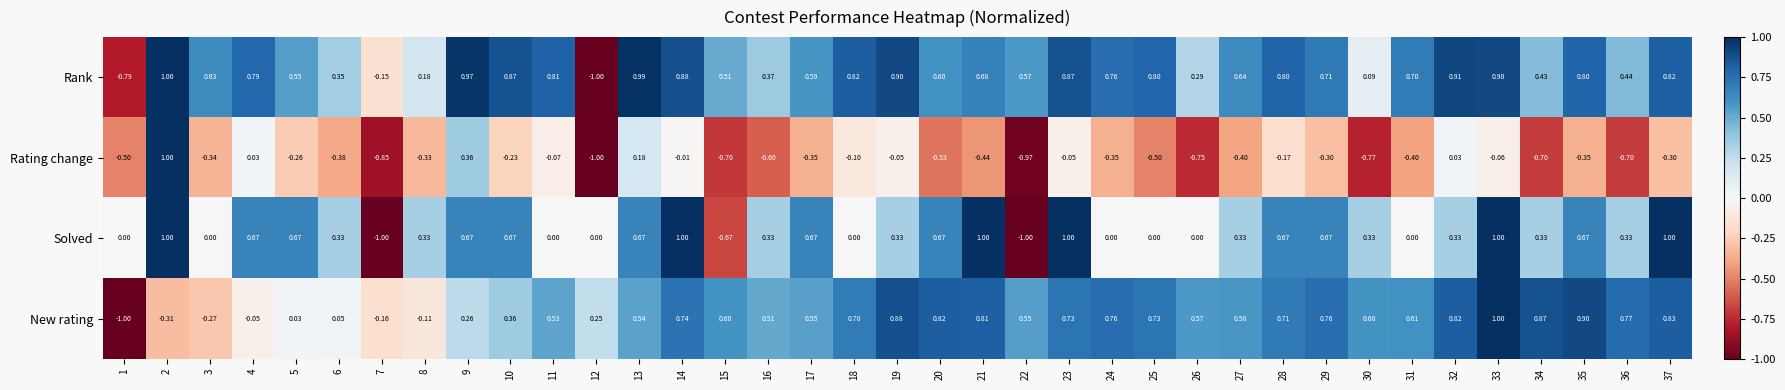

Which series changed the most between 20 and 30?

Rank